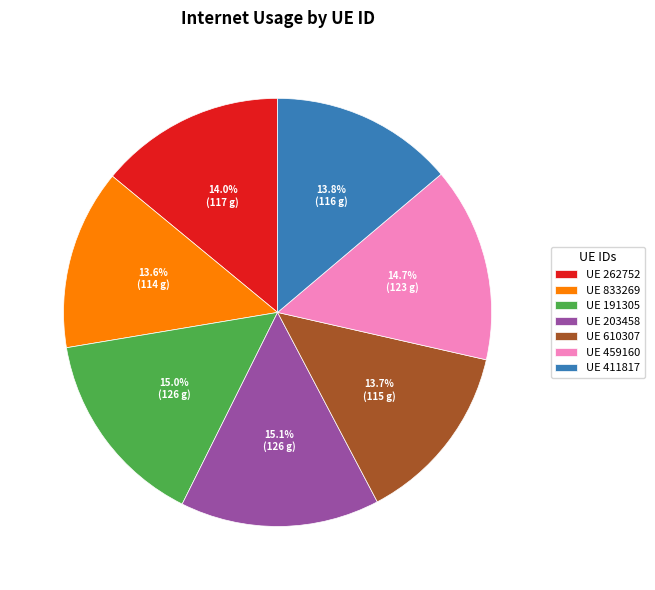

Count the number of slices in the pie.

7